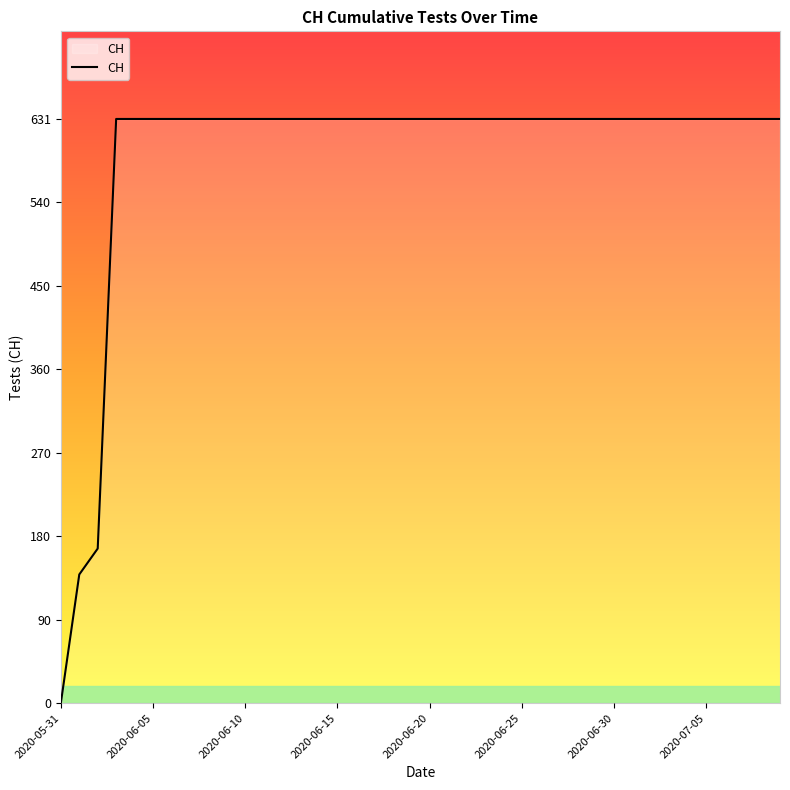

What is the greatest value displayed?

631